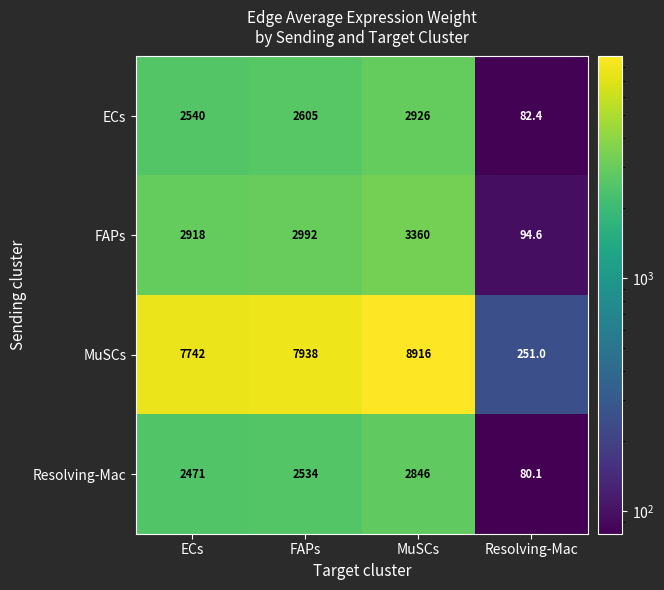

What is the average value of the Resolving-Mac series?

1982.8